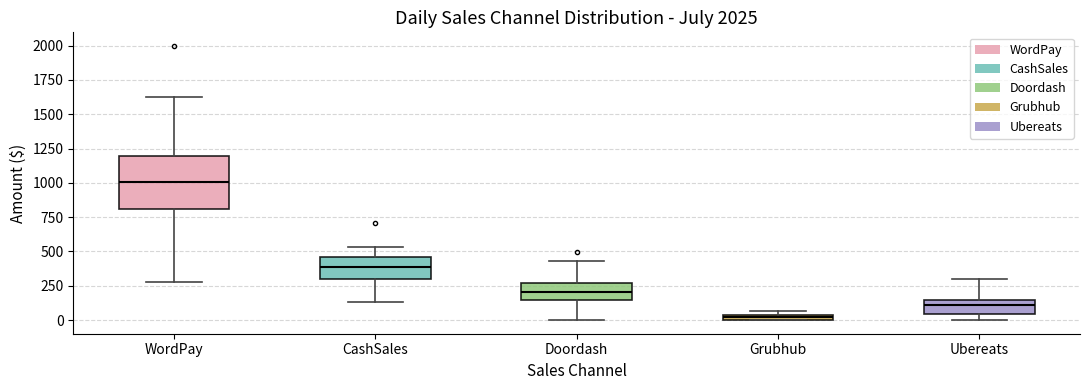

Which box is the tallest, from its lower edge to its upper edge?

WordPay